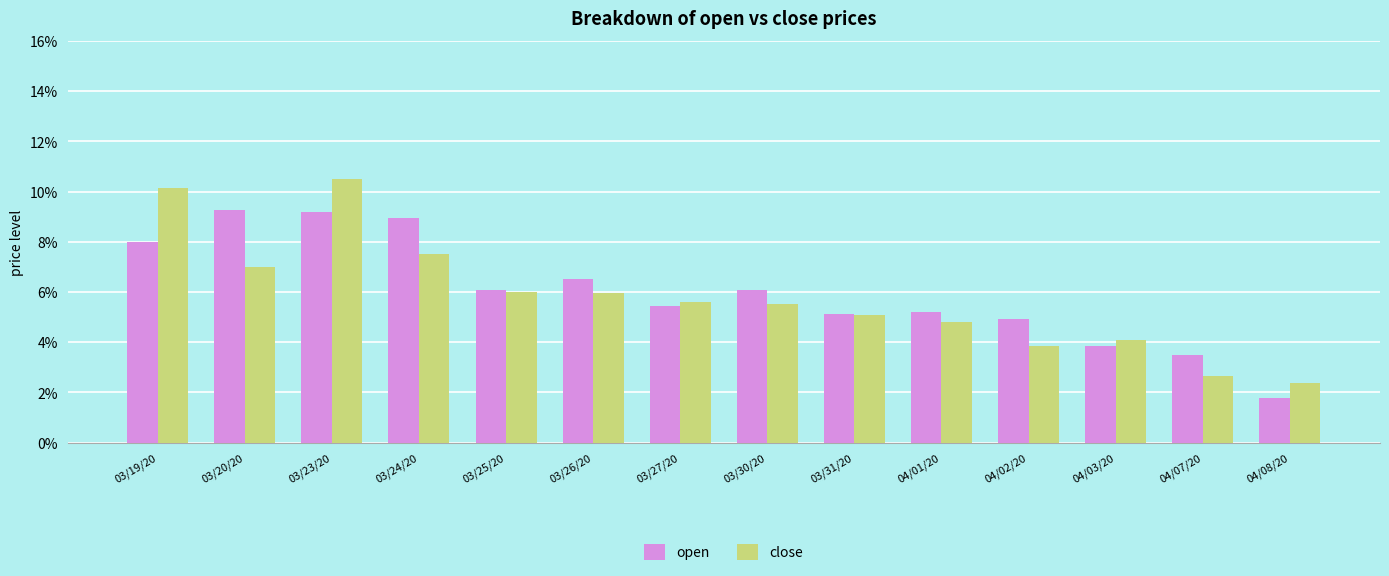

The close series shows 0.0 at 03/24/20. True or false?

False